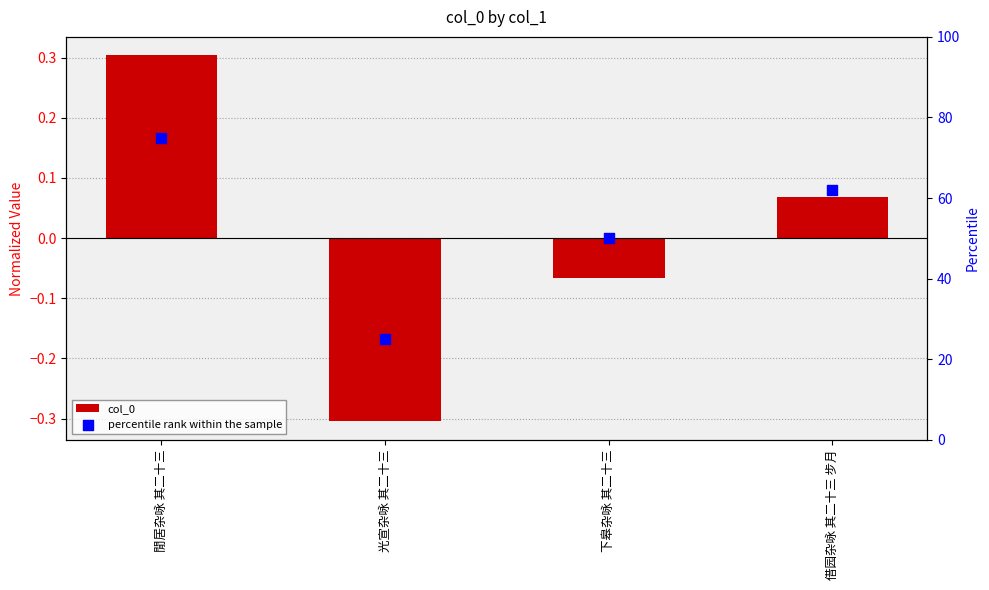

Which series has the widest spread of Y values?

percentile rank within the sample